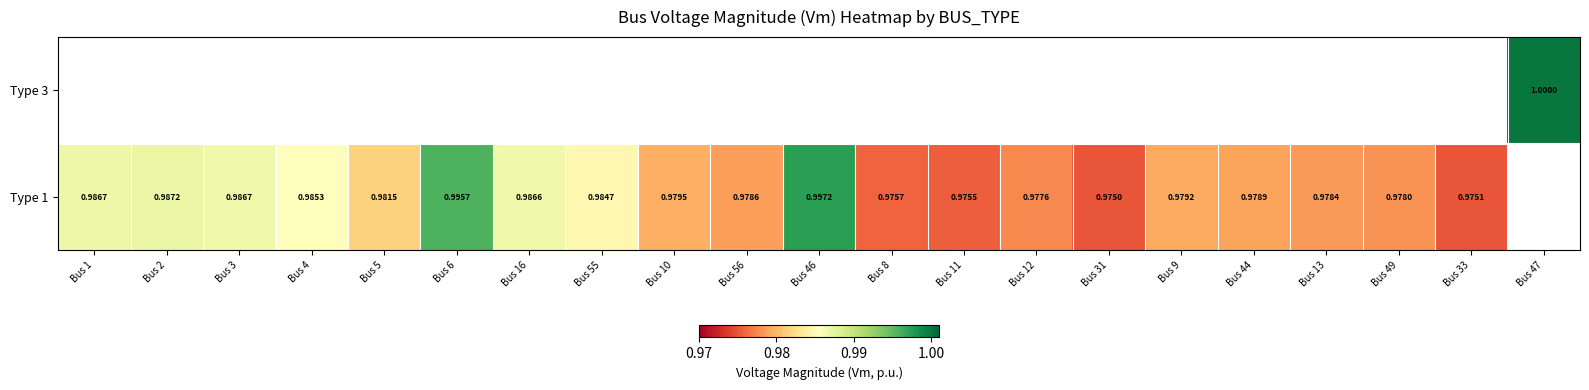

Which category has the lowest value in the Type 1 series?

Bus 31